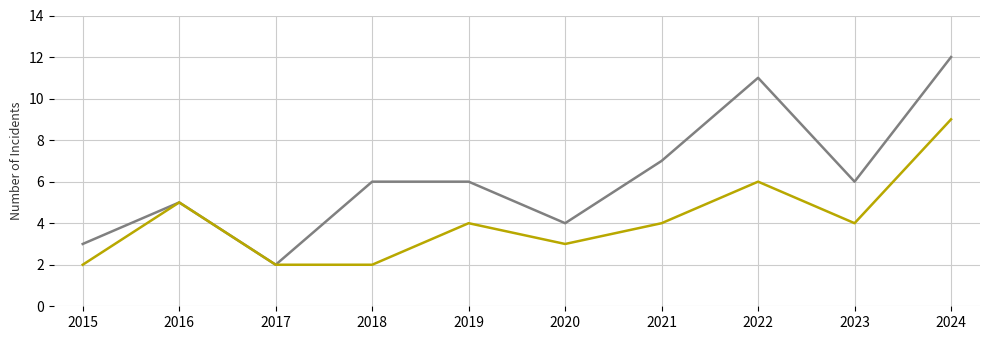

What is the total value across all series at 2022?

17